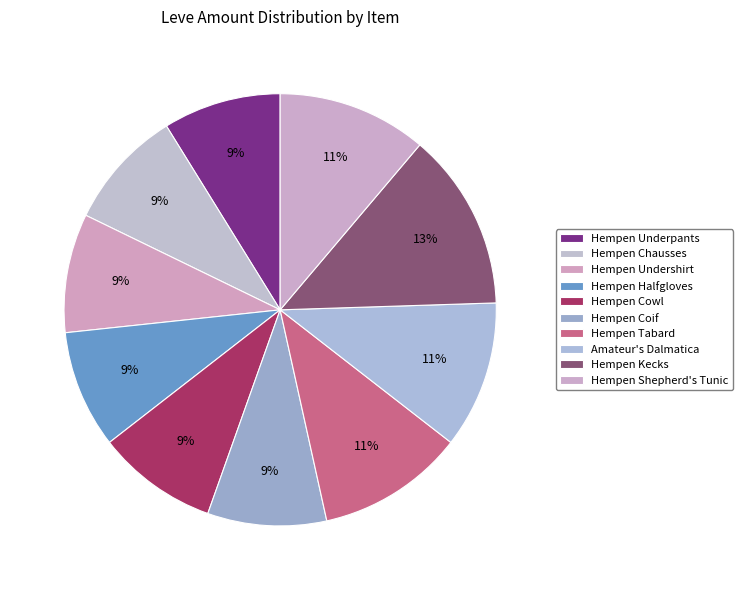

Count the number of slices in the pie.

10